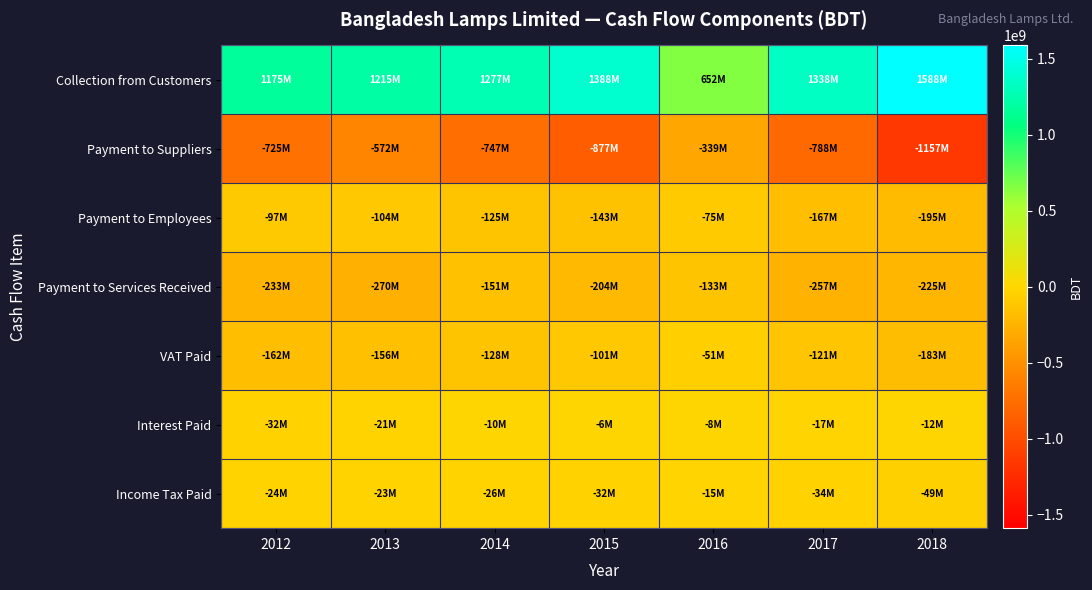

Reading left to right, list all the values displayed in this chart.

Collection from Customers: 2012=1175124067	2013=1214762478	2014=1276582065	2015=1387675459	2016=652279813	2017=1338237861	2018=1588438847
Payment to Suppliers: 2012=-725440140	2013=-572217347	2014=-746738019	2015=-877090257	2016=-339344815	2017=-787969718	2018=-1157467199
Payment to Employees: 2012=-97084774	2013=-104061955	2014=-125123761	2015=-143087480	2016=-74888491	2017=-167396637	2018=-194622054
Payment to Services Received: 2012=-232919024	2013=-270313910	2014=-150719946	2015=-203683557	2016=-133315523	2017=-257246588	2018=-224513629
VAT Paid: 2012=-161505055	2013=-155595088	2014=-127981911	2015=-101233306	2016=-50717218	2017=-120999533	2018=-183120401
Interest Paid: 2012=-32401002	2013=-20694222	2014=-9572122	2015=-6461820	2016=-7753085	2017=-16918258	2018=-12212391
Income Tax Paid: 2012=-24377641	2013=-22702165	2014=-26254471	2015=-32141570	2016=-14893810	2017=-33808008	2018=-49270140